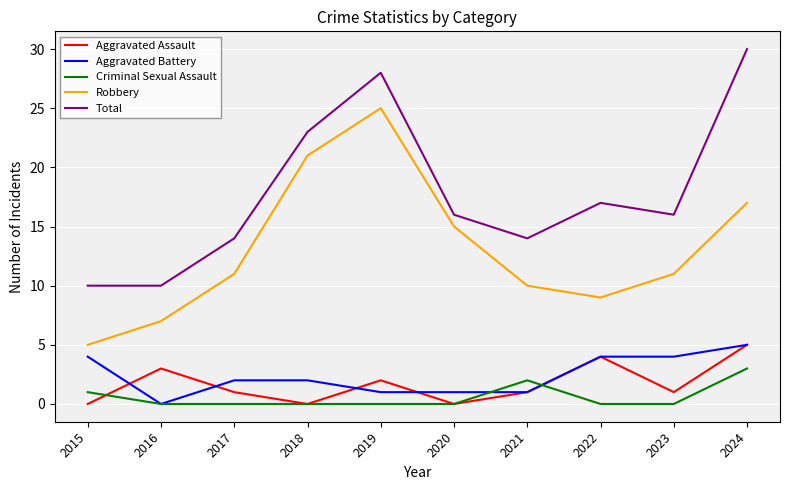

At which category is the sum across all series the highest?

2024